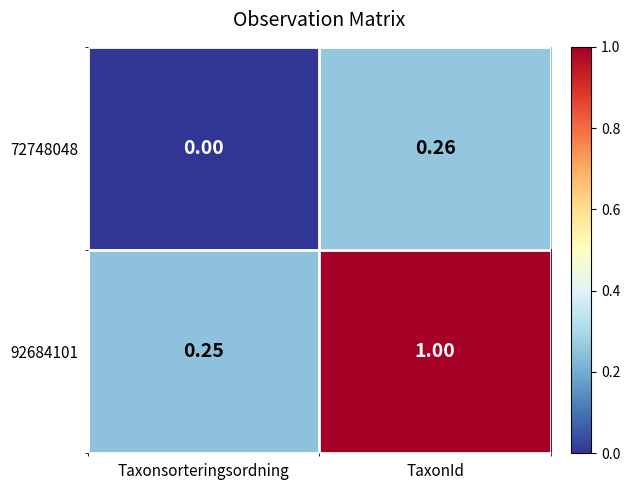

How many series are shown in this chart?

2